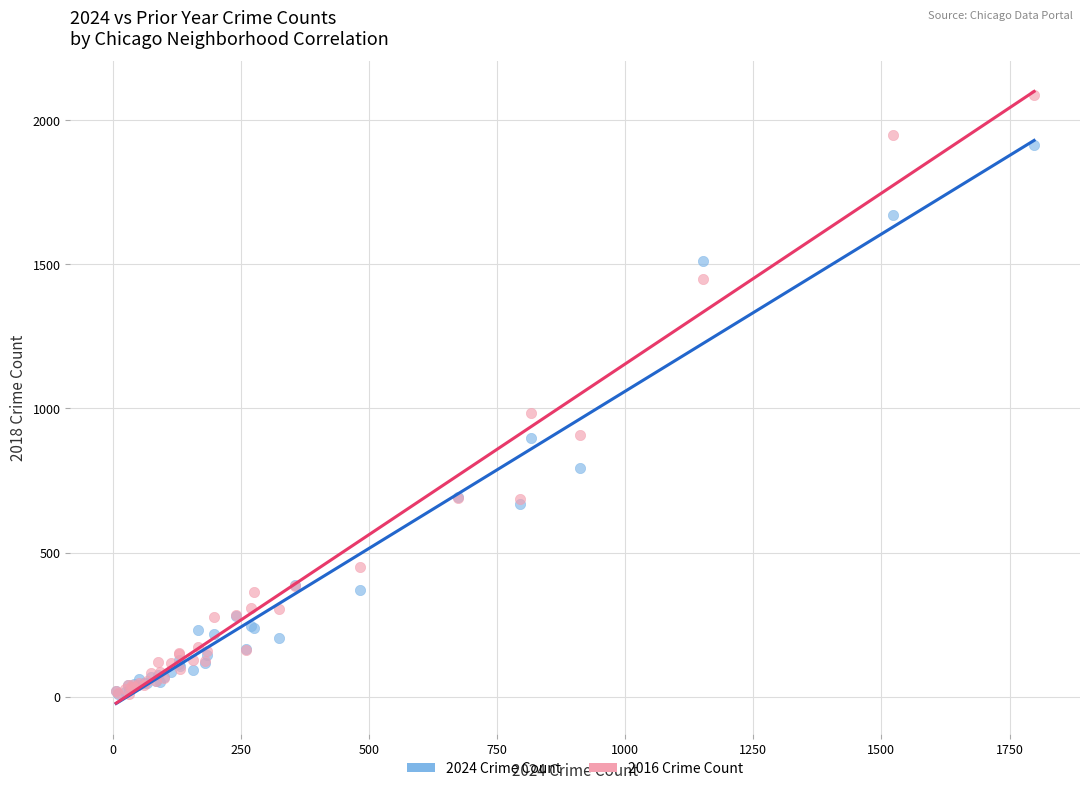

Across all series, what Y value is closest to 1047?

983